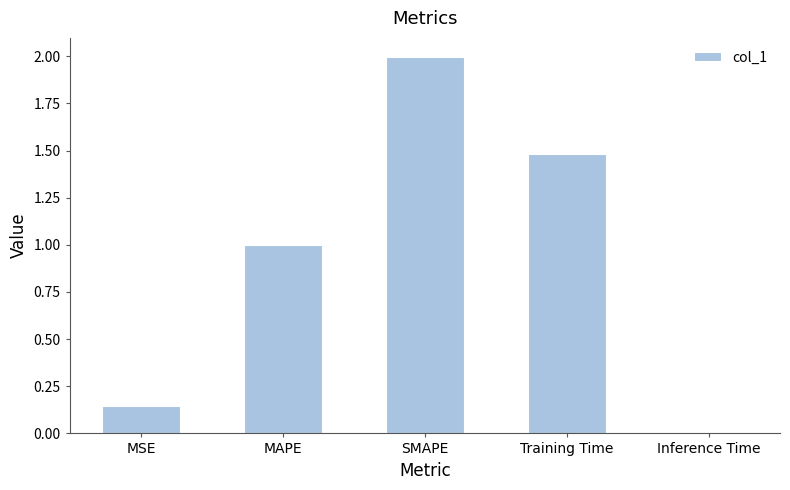

List the labels in order of value, smallest first.

Inference Time, MSE, MAPE, Training Time, SMAPE